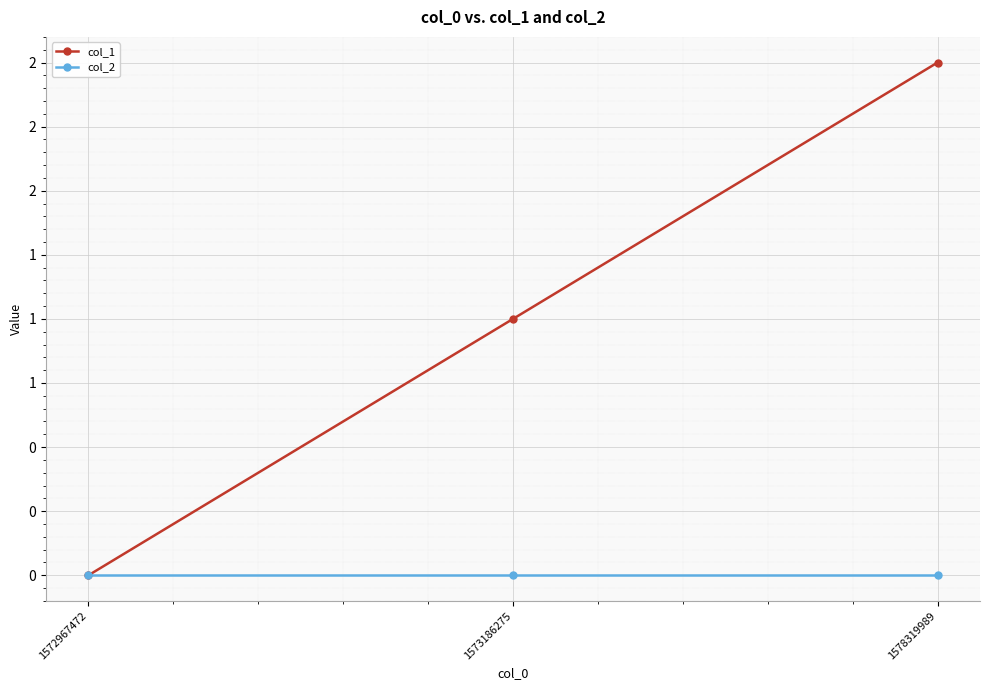

Rank the series at 1578319989 from lowest to highest value.

col_2, col_1